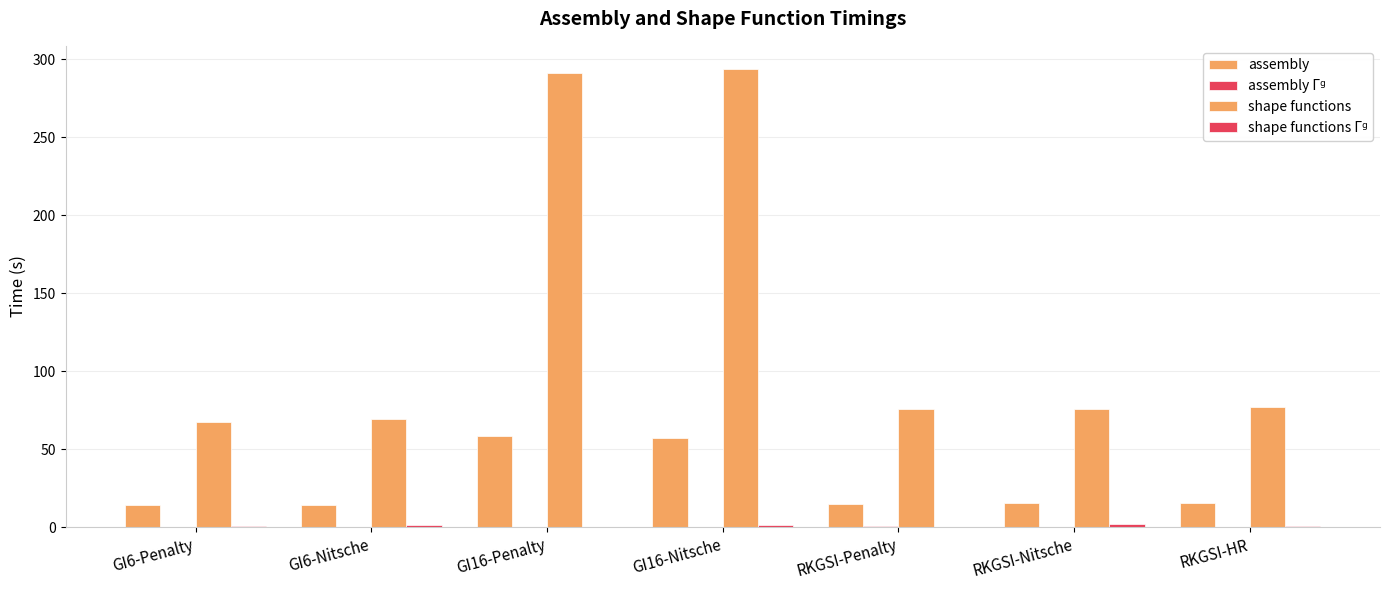

Is the value of shape functions at RKGSI-Penalty greater than the value of shape functions Γᵍ at RKGSI-Penalty?

Yes